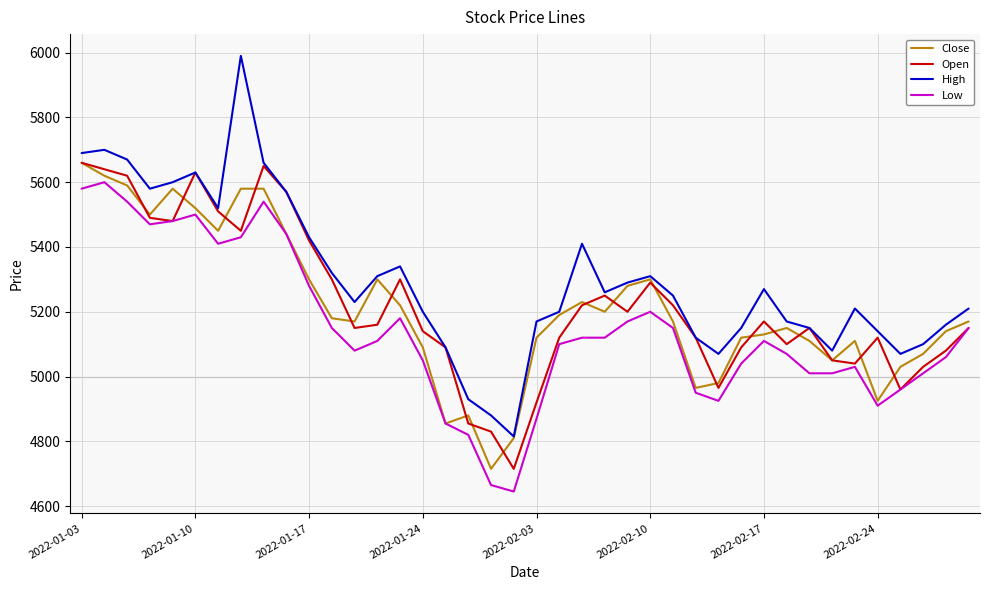

Which series has the widest spread of values?

High